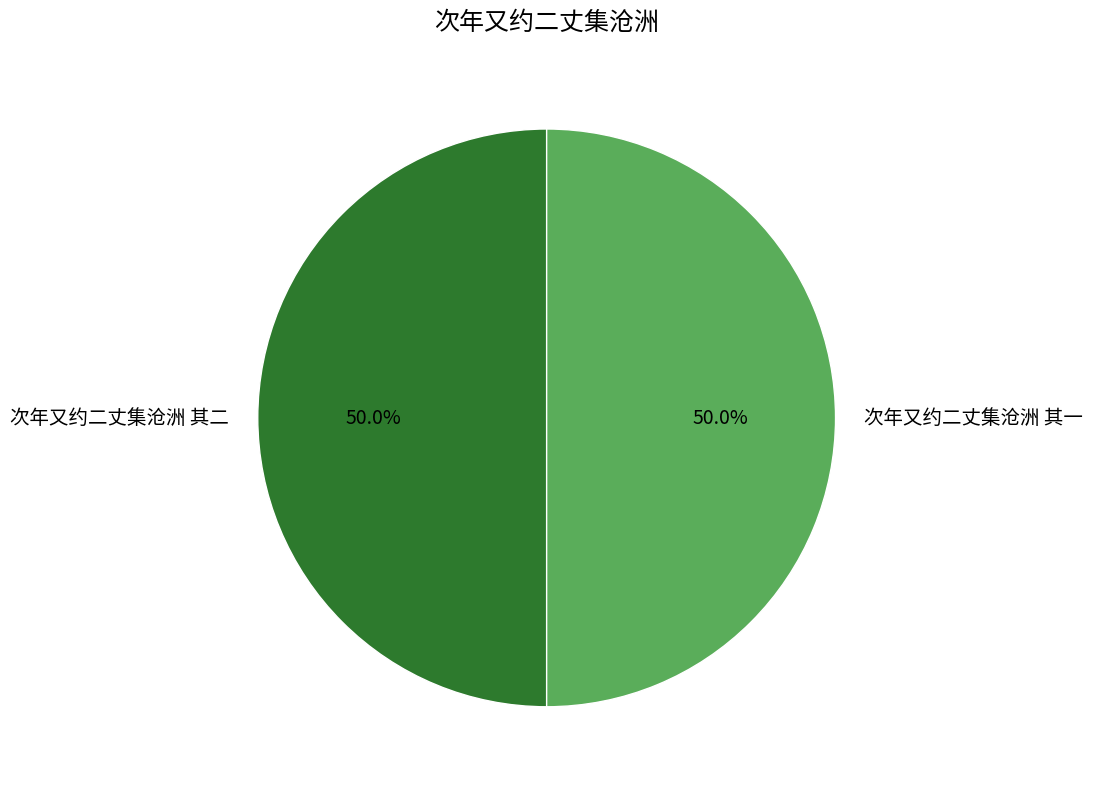

What percentage is the 次年又约二丈集沧洲 其一 slice, to the nearest percent?

50%